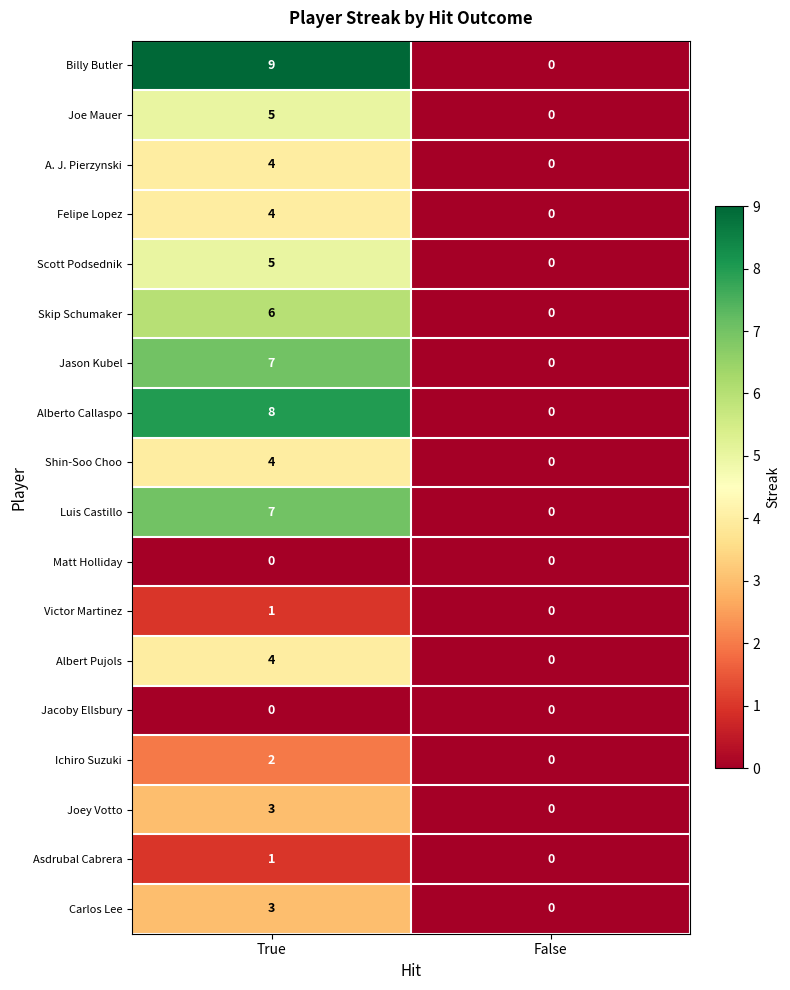

Which series has the widest spread of values?

Billy Butler